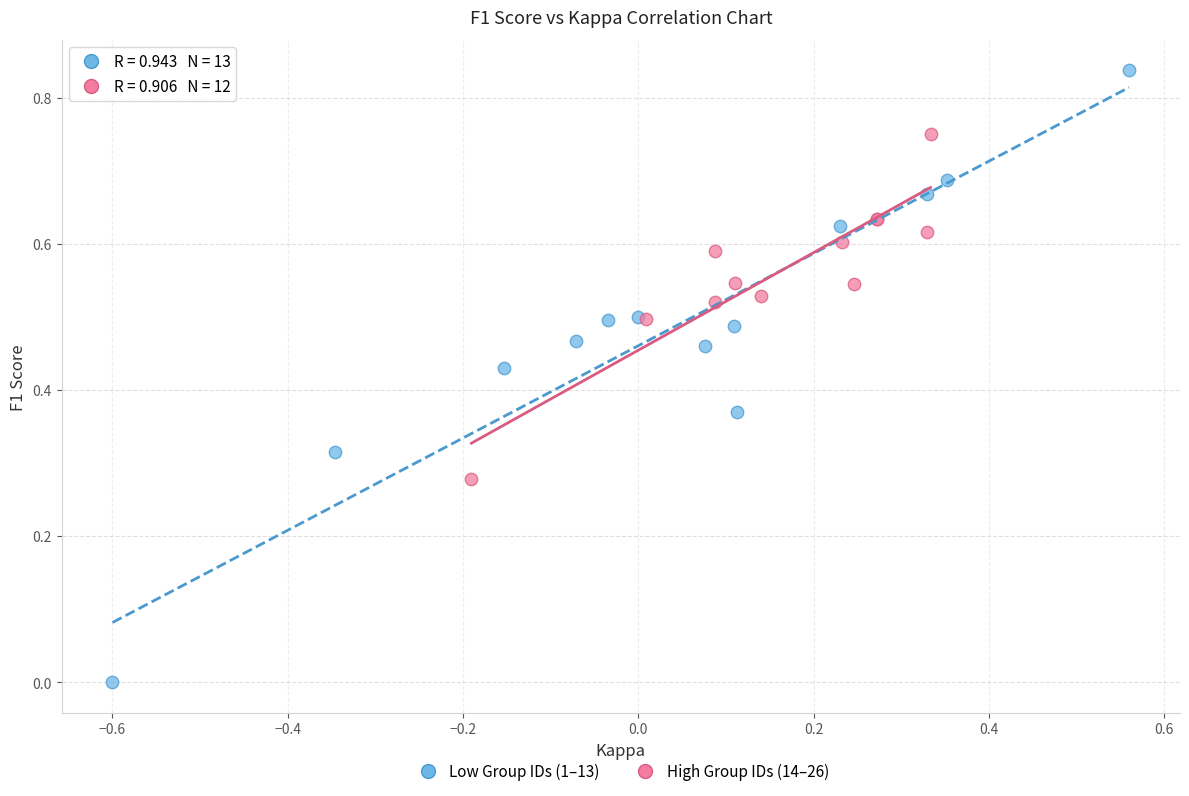

Which series contains the lowest Y value?

Low Group IDs (1–13)